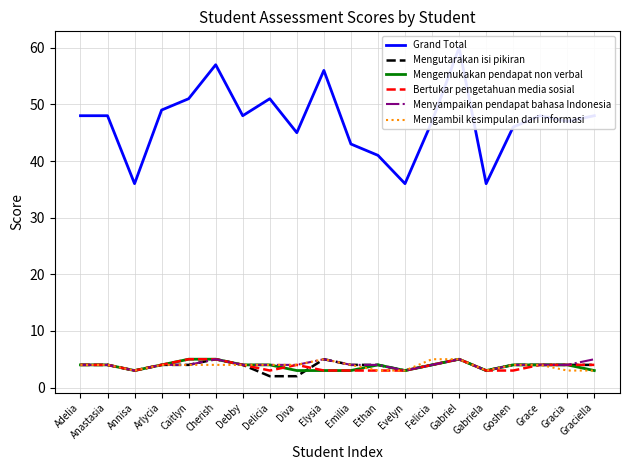

Does the chart display data point markers on the line(s)?

No